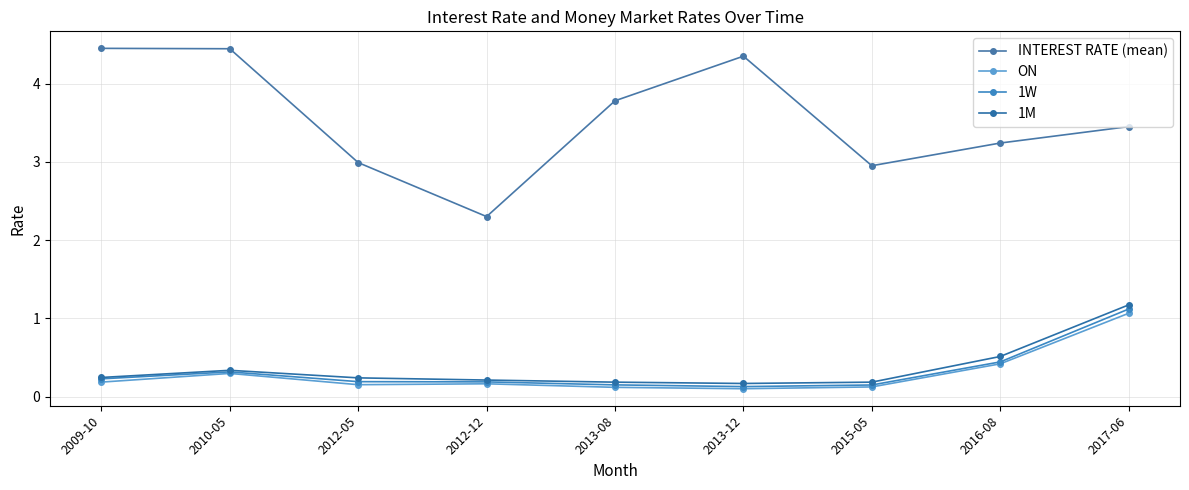

How many interior local valleys does the 1W series have?

1